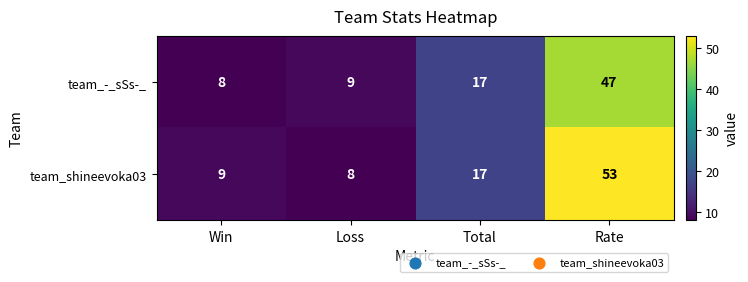

How many categories are shown in the chart?

4